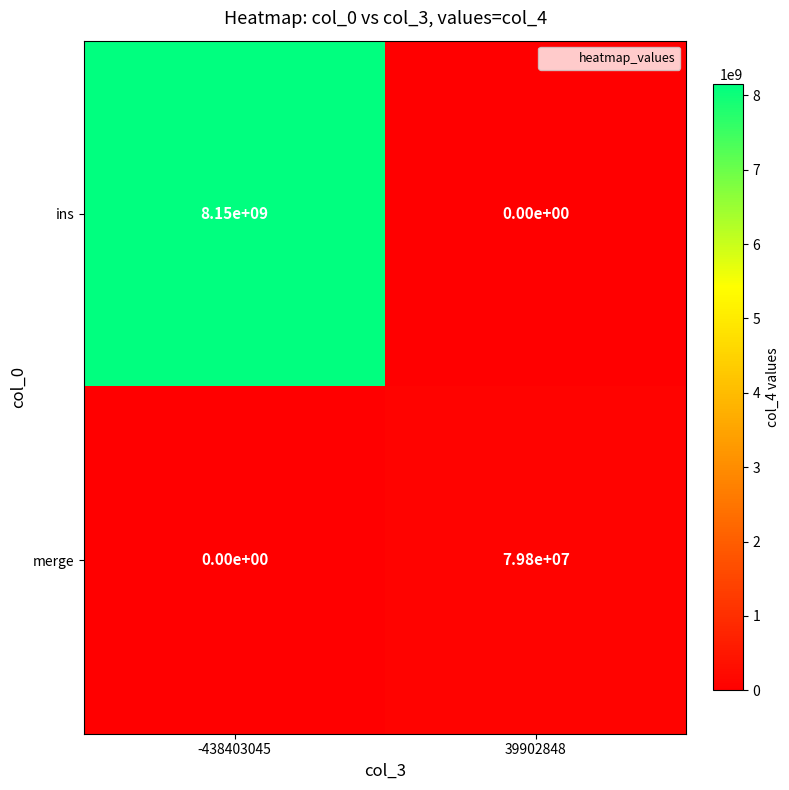

Reading right to left, transcribe all the data shown in this chart.

ins: 0	8150000000
merge: 79800000	0